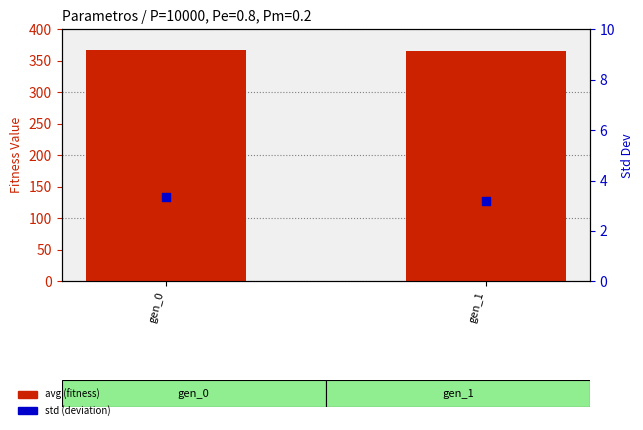

At how many categories does at least one series exceed 335?

2